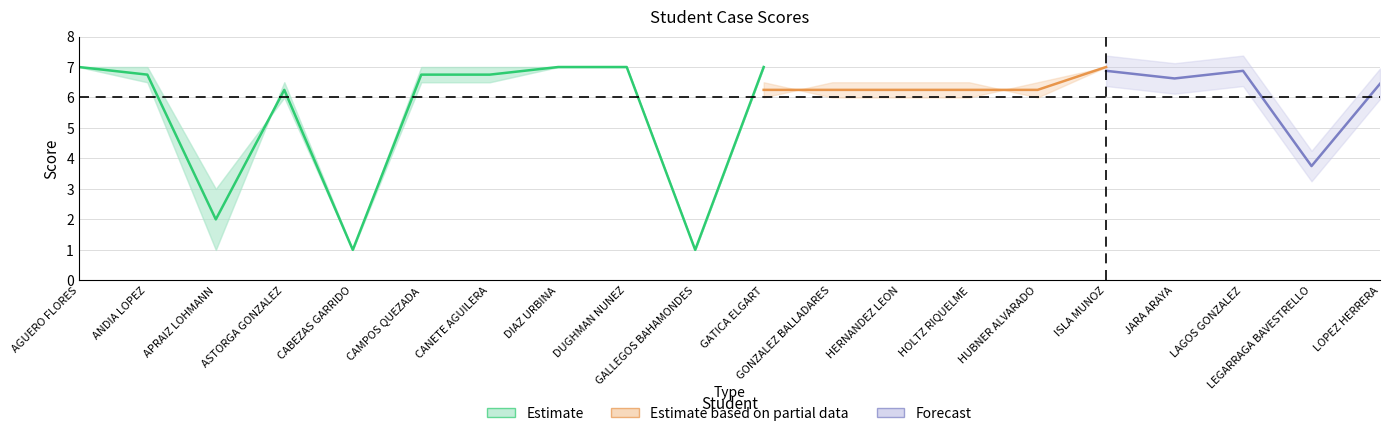

The value of CASO 4 at DIAZ URBINA is 1.4. True or false?

False